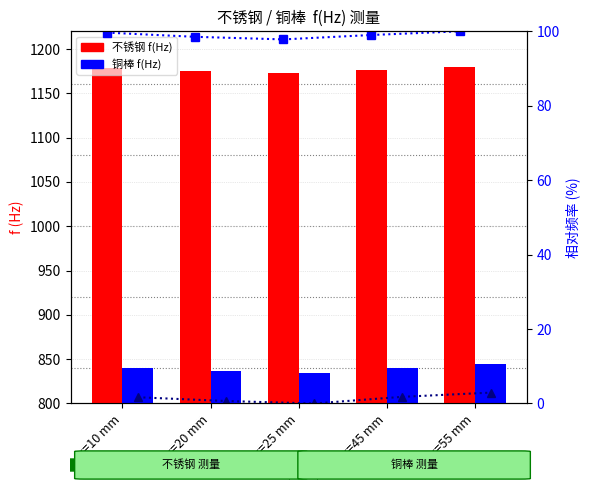

What value does the 不锈钢 f(Hz) series have at x=45 mm?

1176.7